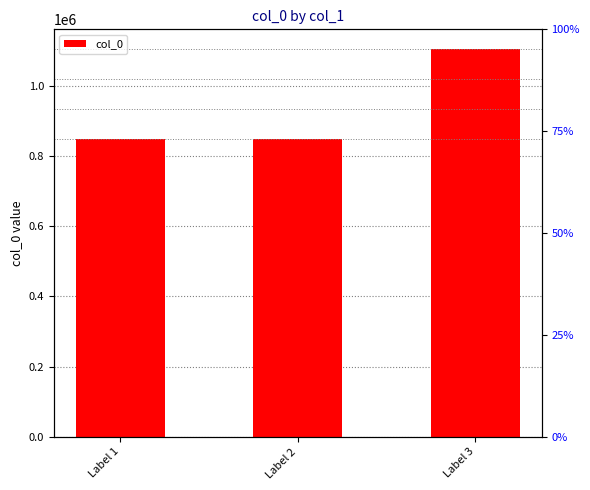

How many distinct data groups are displayed?

1